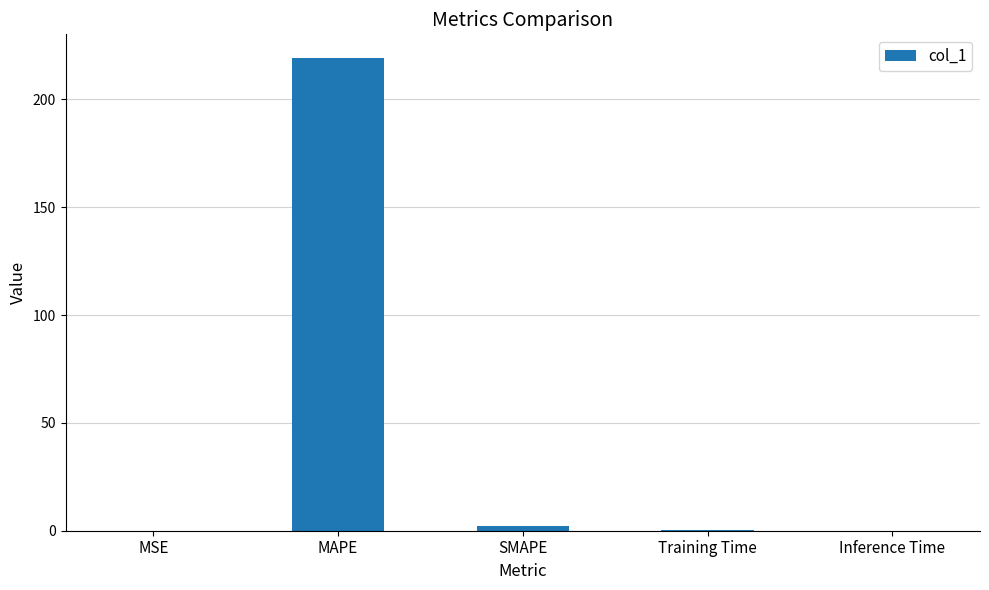

Count the number of data series in this chart.

1